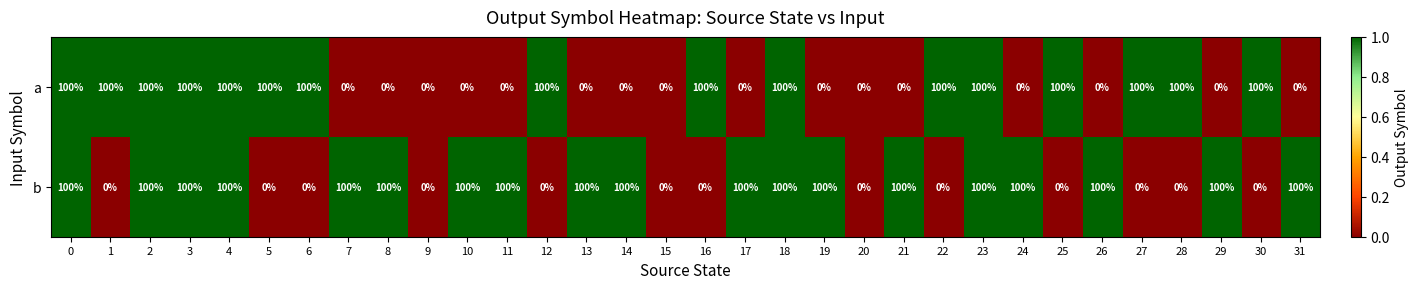

Rank the series by their average value, from highest to lowest.

b, a